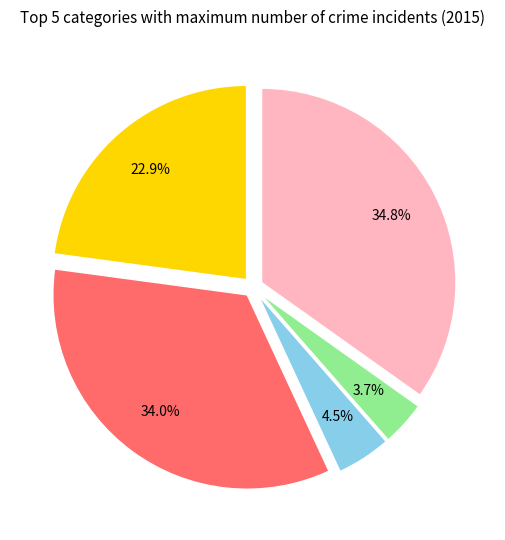

Is there a majority slice in this chart?

No